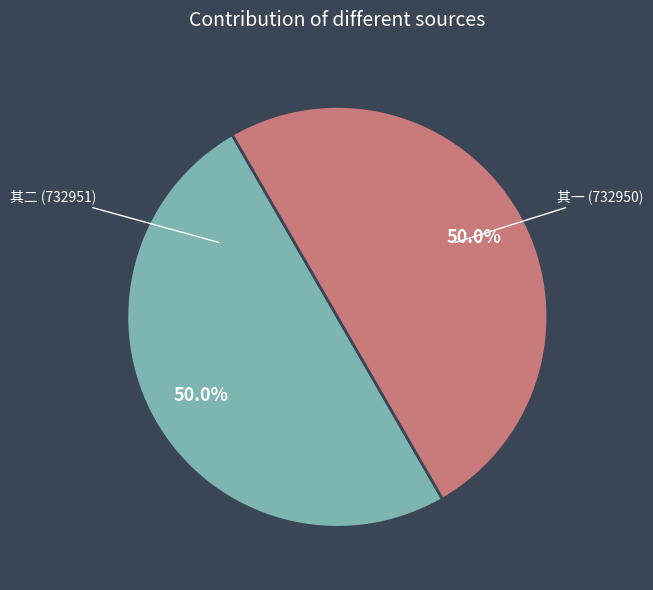

Is the sum of 其一 (732950) and 其二 (732951) greater than half?

Yes